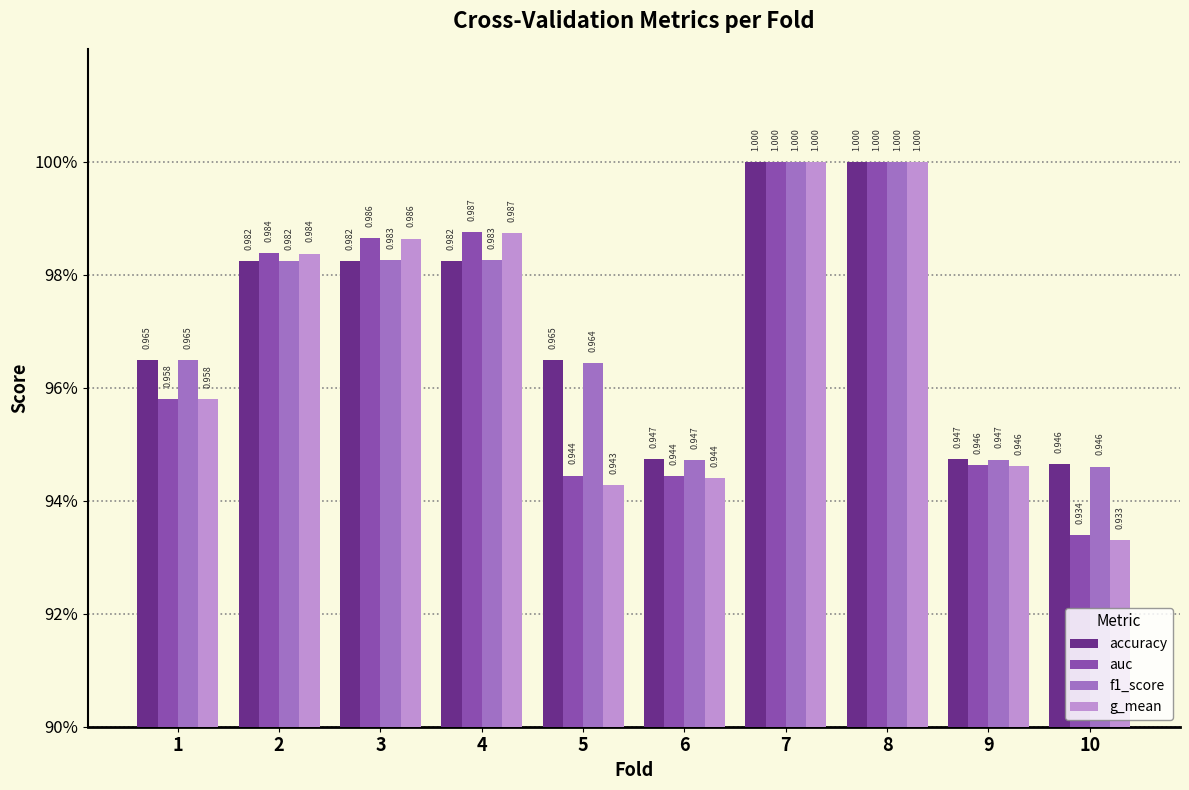

Does the chart contain any negative values?

No